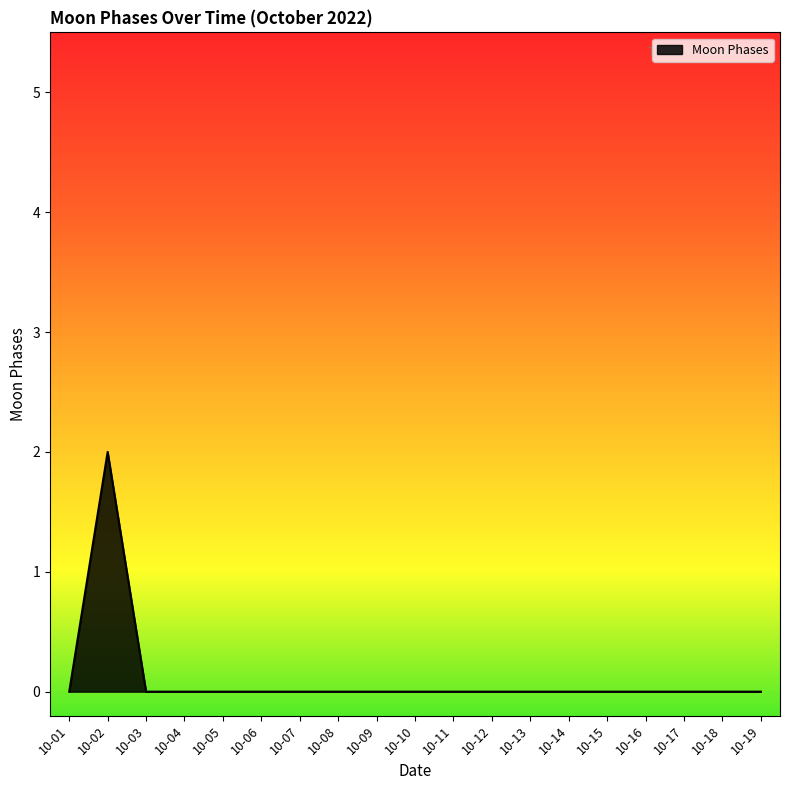

Reading left to right, list all the values displayed in this chart.

0	2	0	0	0	0	0	0	0	0	0	0	0	0	0	0	0	0	0